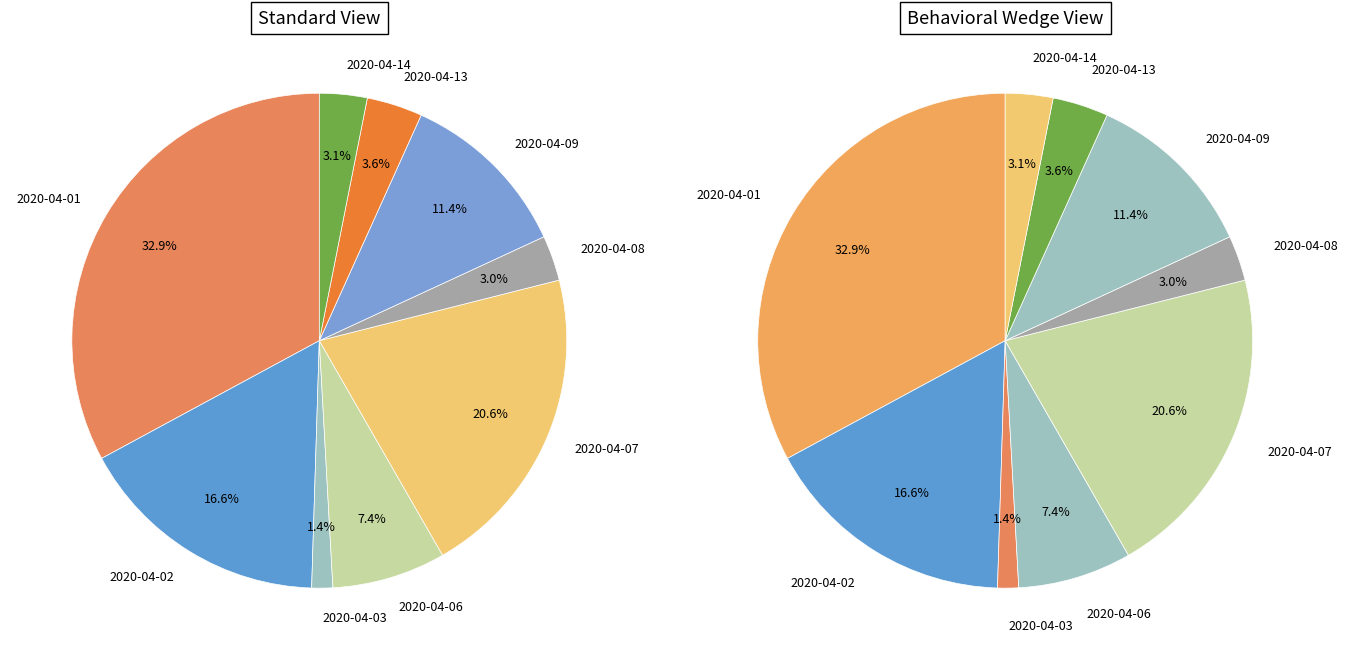

The 2020-04-09 slice represents 11% of the pie. True or false?

True